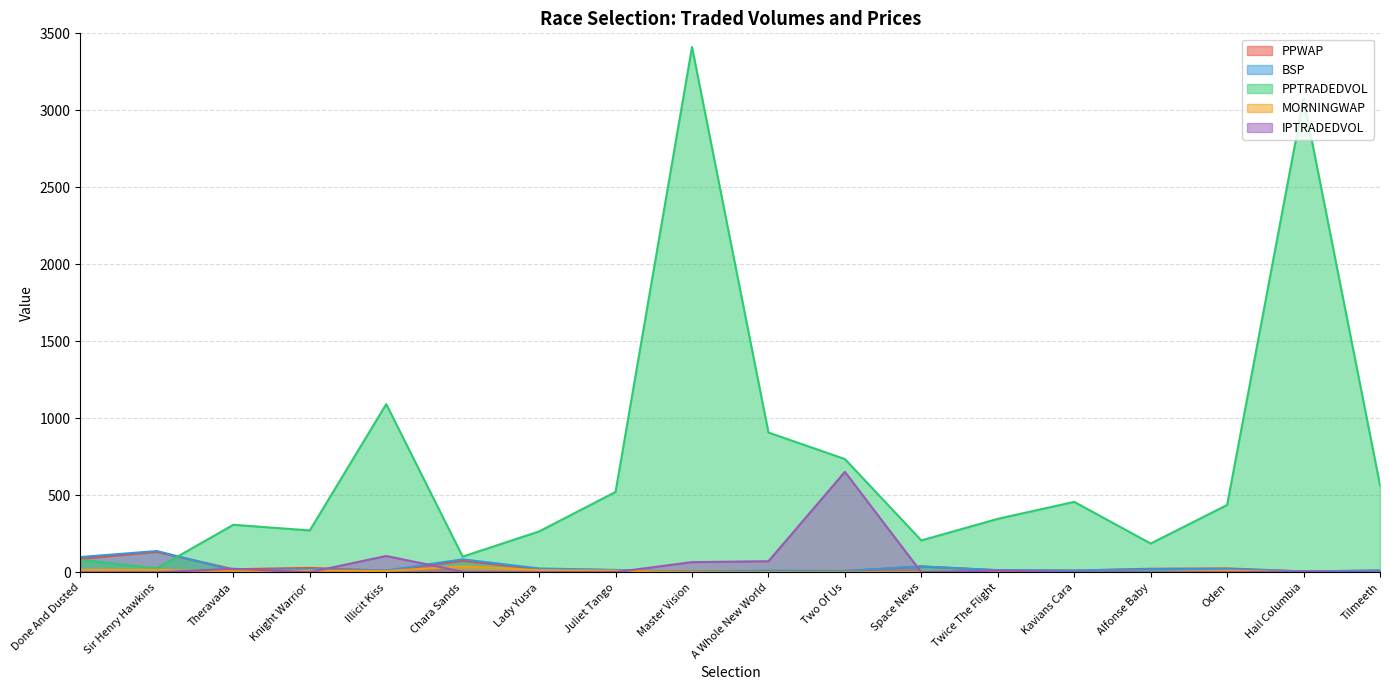

How many times do PPWAP and BSP cross each other?

4